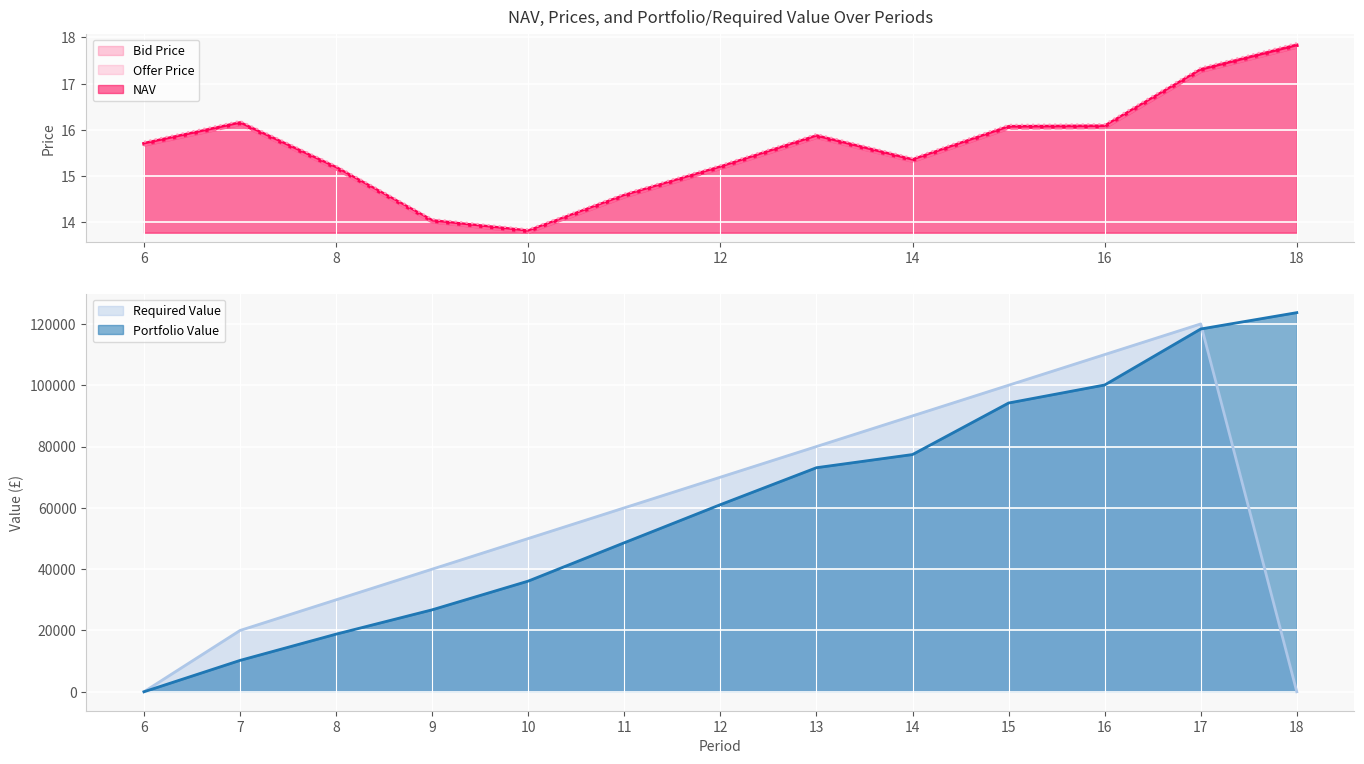

What is the difference between the maximum and minimum values in the Required Value series?

120000.0